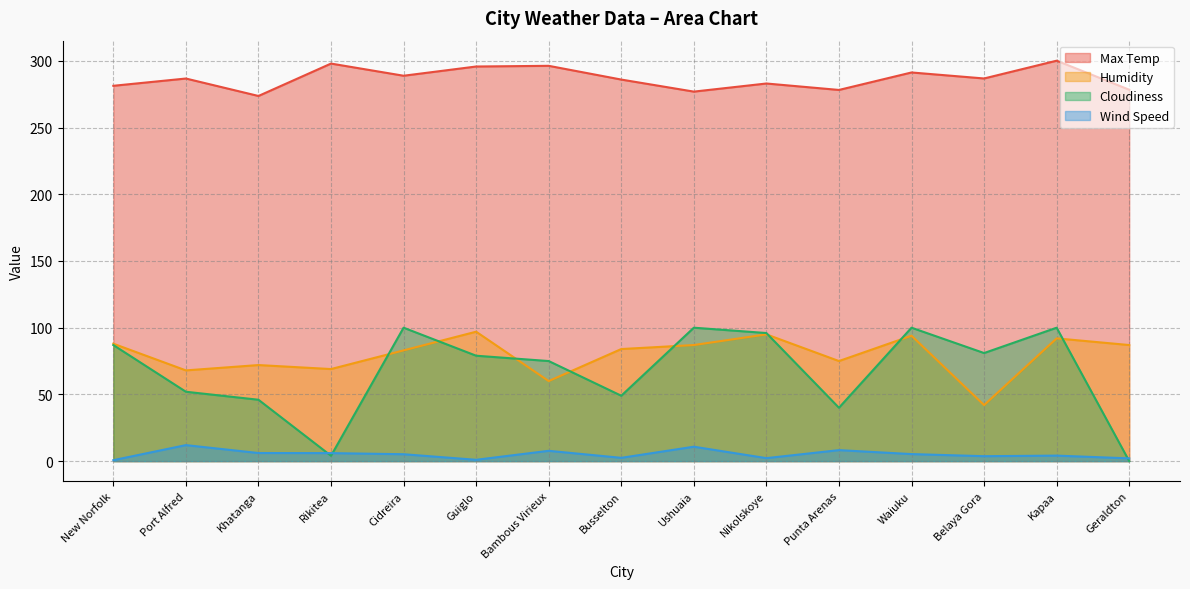

At how many categories does at least one series exceed 207?

15